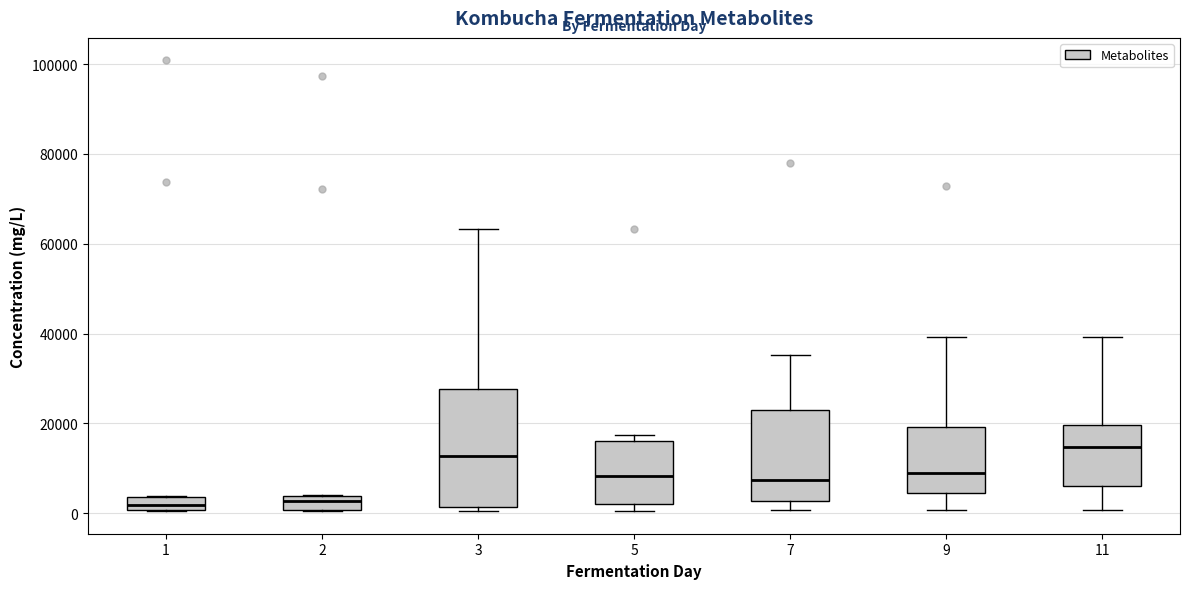

Which box's median line is the highest?

11